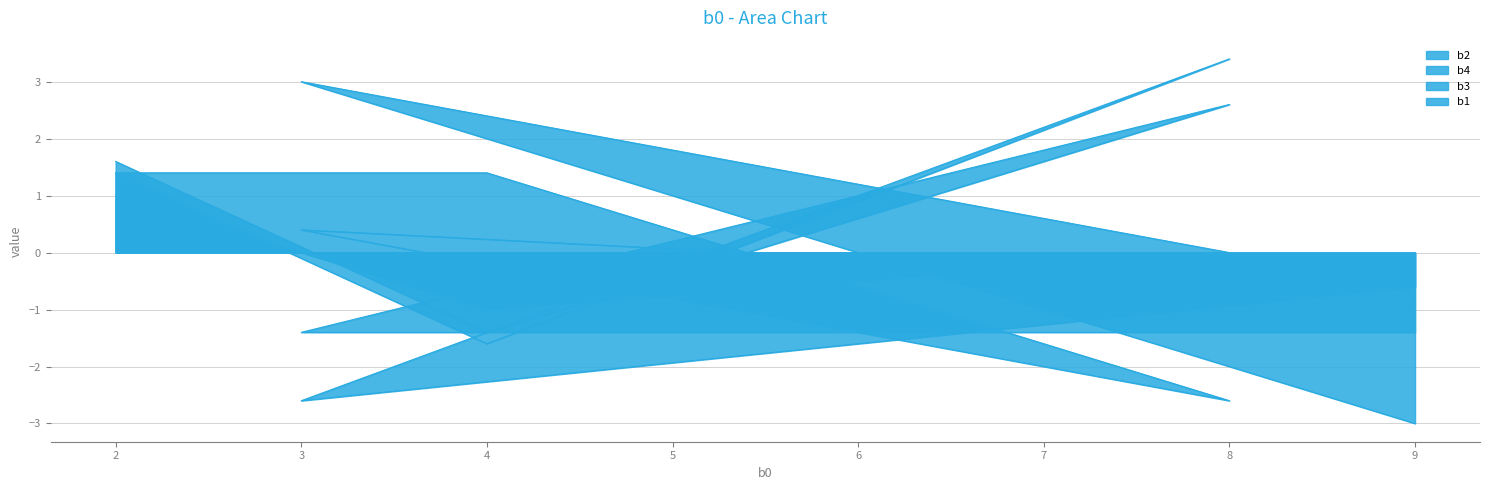

What are all the series names shown in the legend?

b2, b4, b3, b1